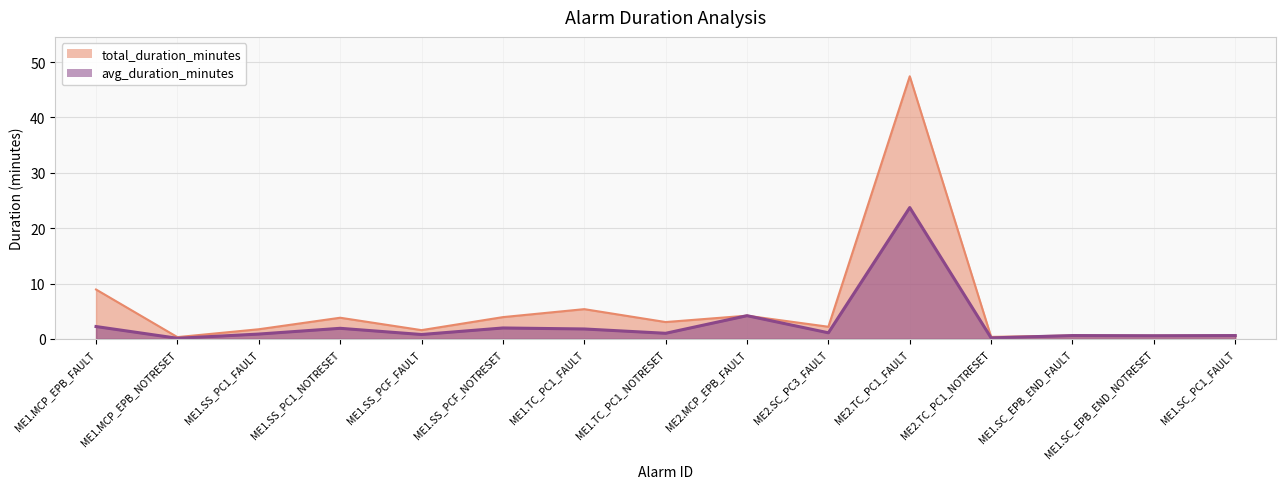

How many interior local peaks does the total_duration_minutes series have?

5